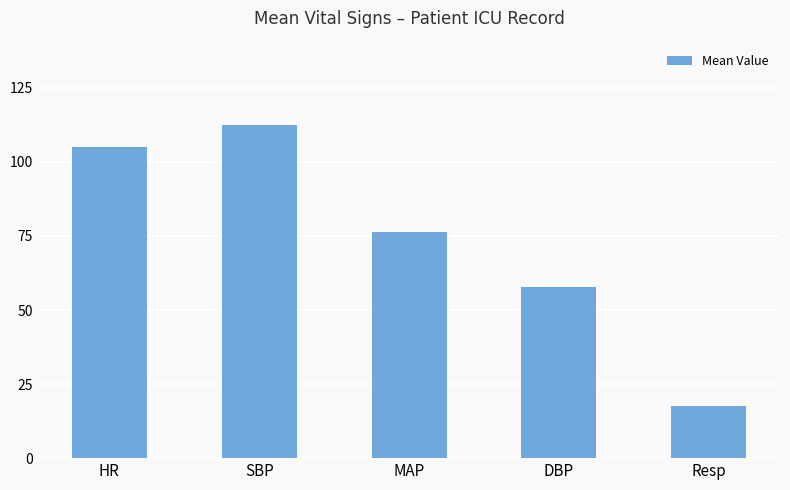

Reading right to left, what are all the values shown in this chart?

17.6	57.7	76.4	112.5	104.9